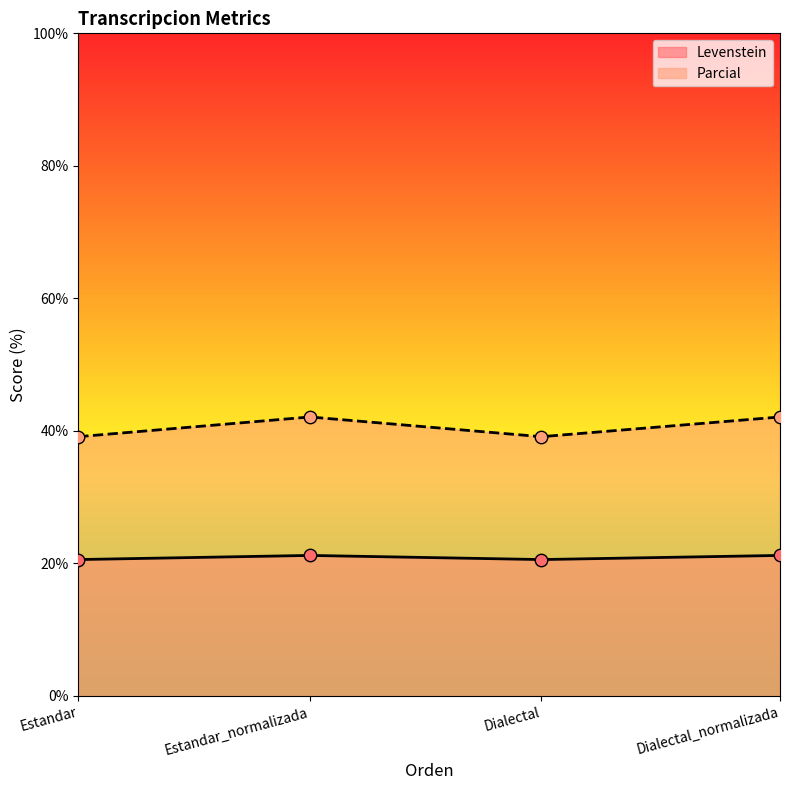

What are all the series names shown in the legend?

Levenstein, Parcial